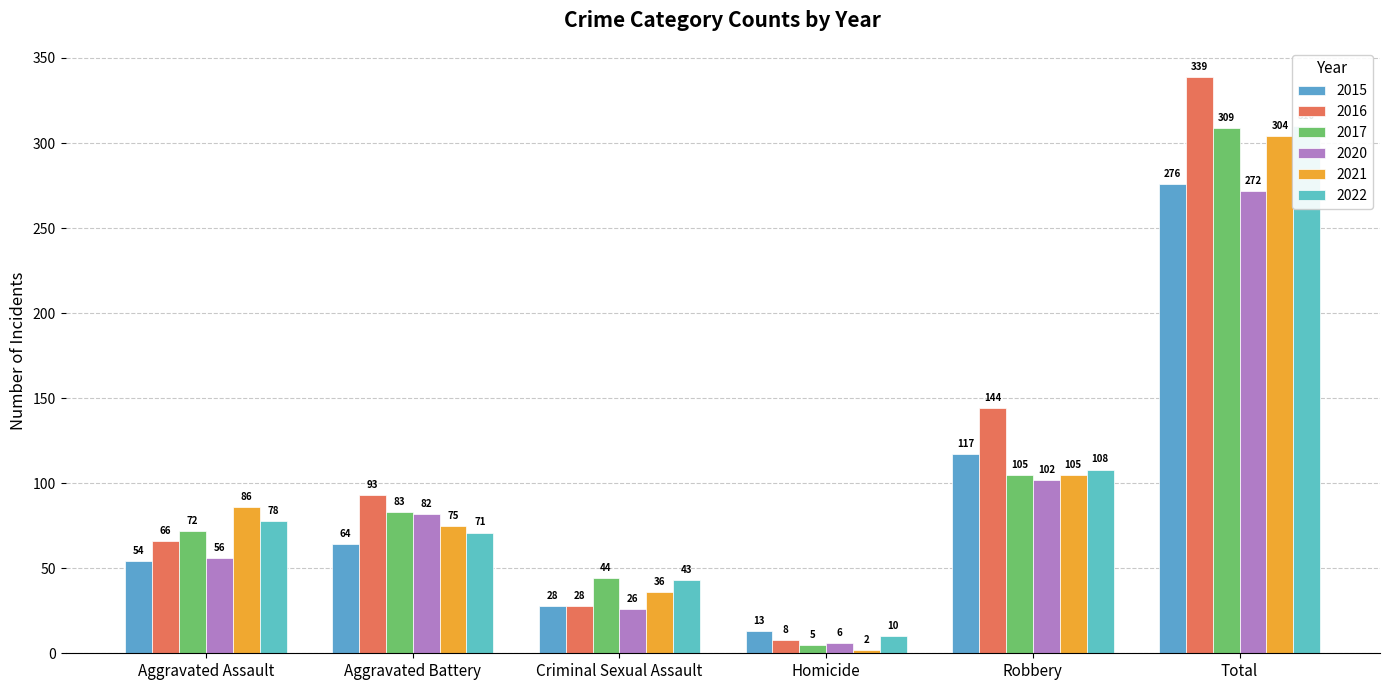

Which series has the largest total across all categories?

2016